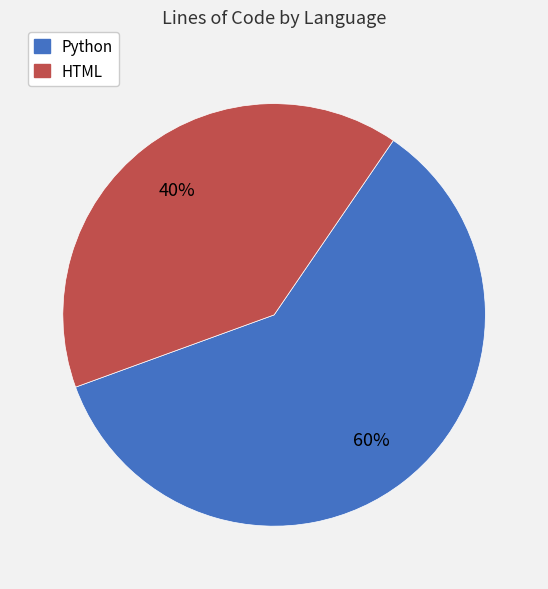

To the nearest percent, what is the difference between the HTML and Python slice percentages?

20%